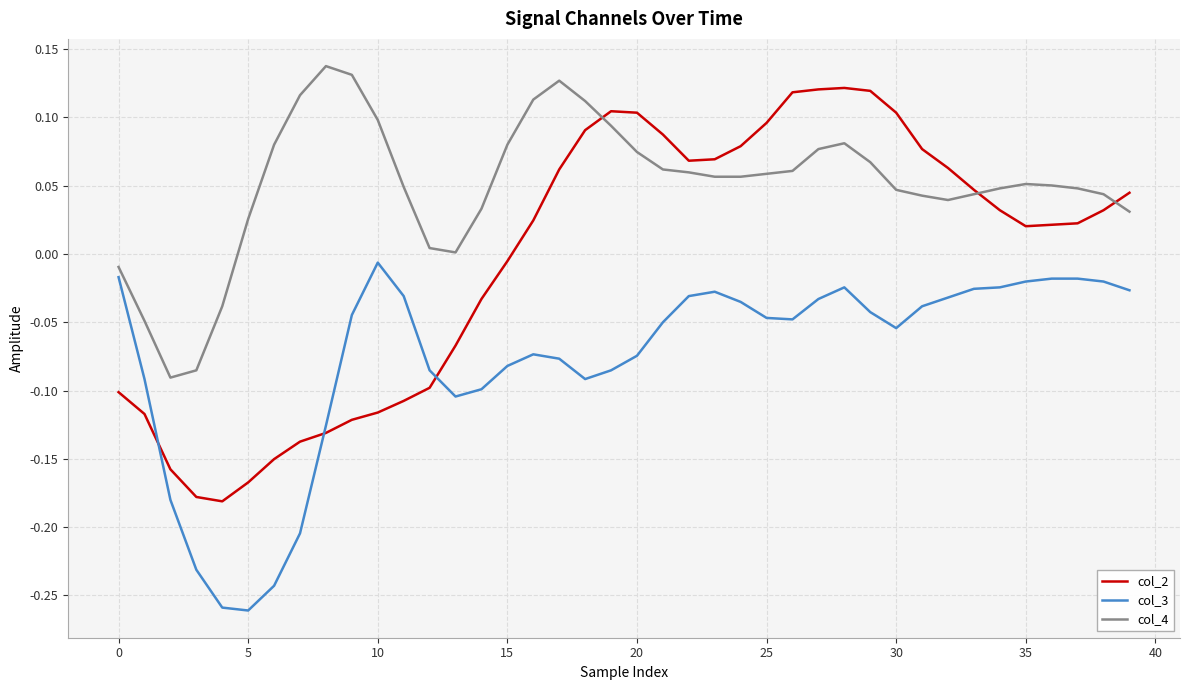

Rank the series by their average value, from highest to lowest.

col_4, col_2, col_3